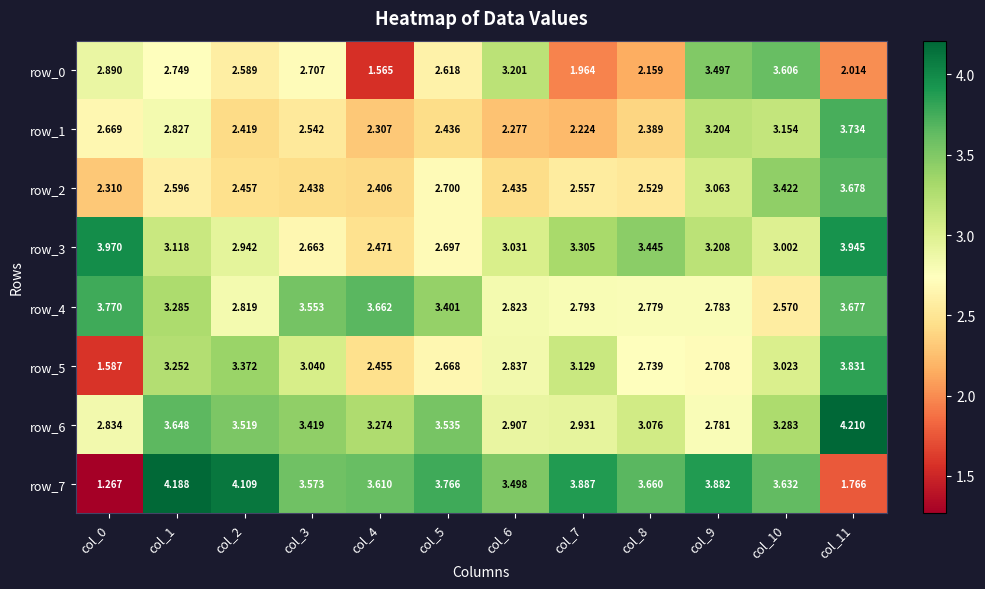

What is the sum of the row_2 values at col_9 and col_0?

5.4